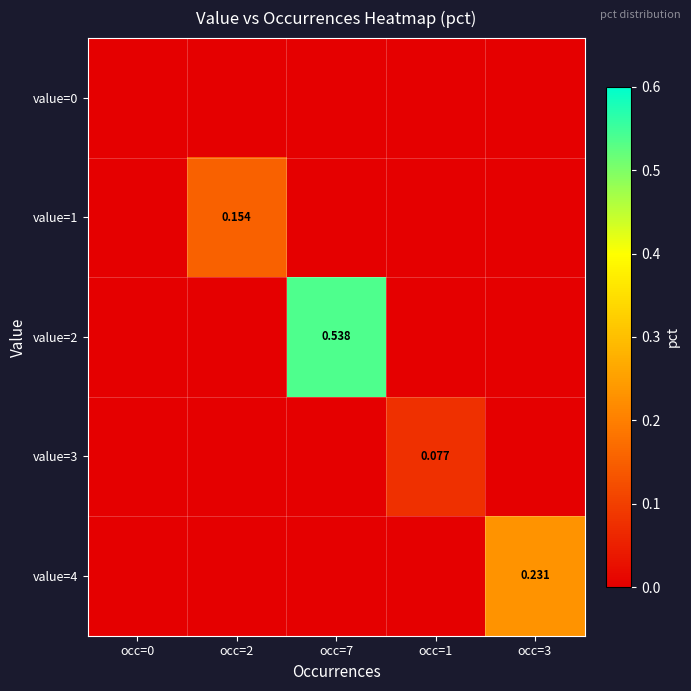

Count the number of data series in this chart.

5